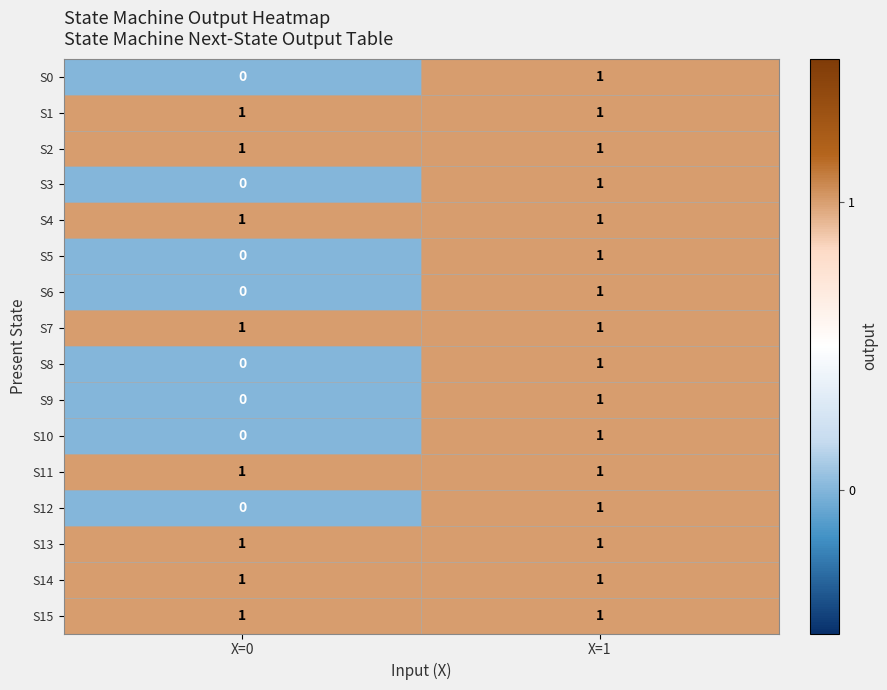

At which label does S8 reach its minimum?

X=0